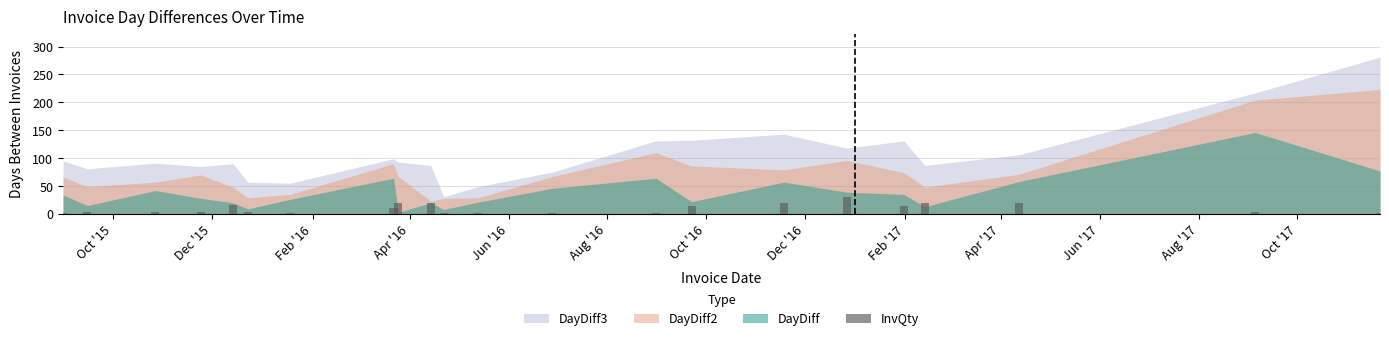

What is the difference between the maximum and minimum values?

29